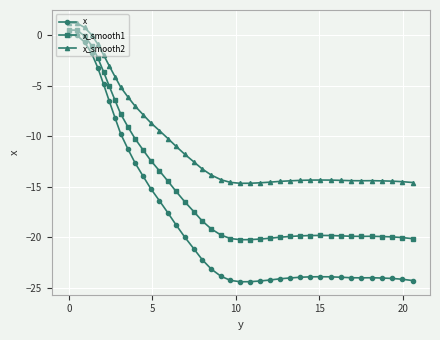

True or false: x has more than 0 points higher than both neighbors.

True